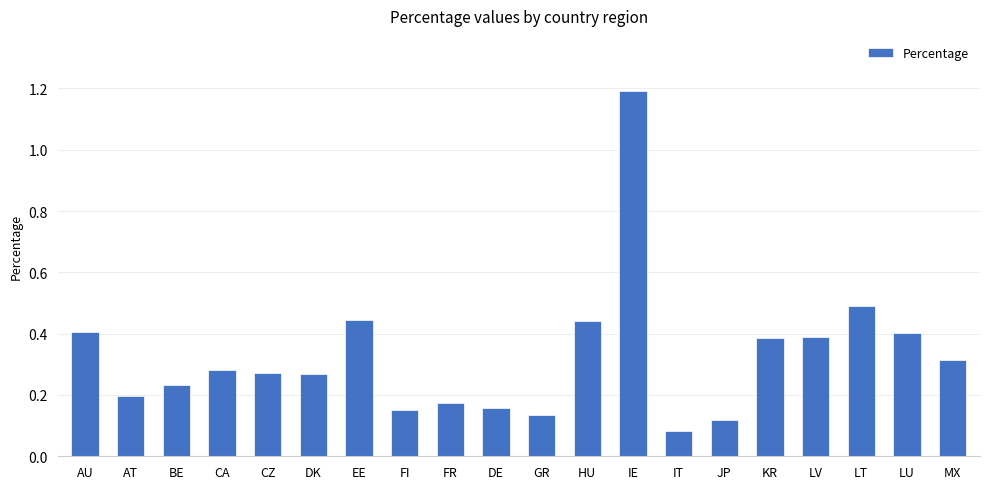

What is the sum of all values?

6.5